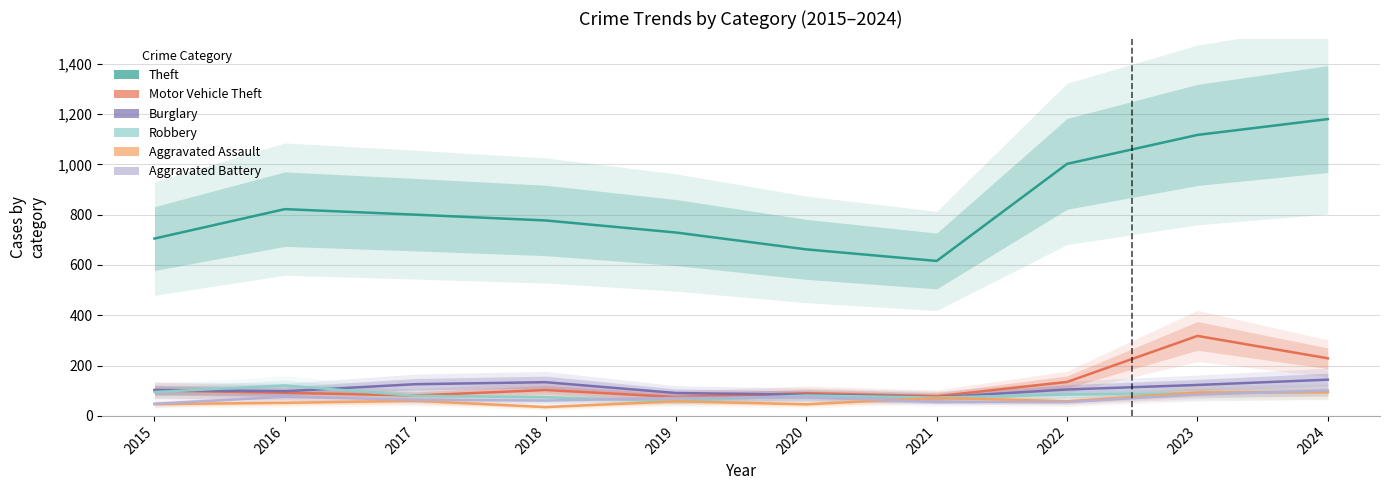

What is the approximate value of Aggravated Battery at 2023, to the nearest 10?

80